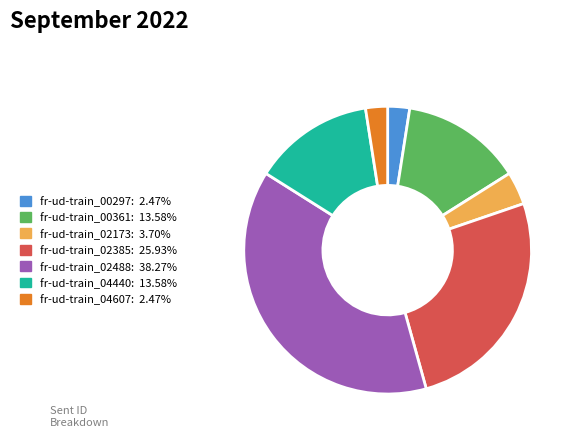

Which category has the biggest portion of the pie?

fr-ud-train_02488